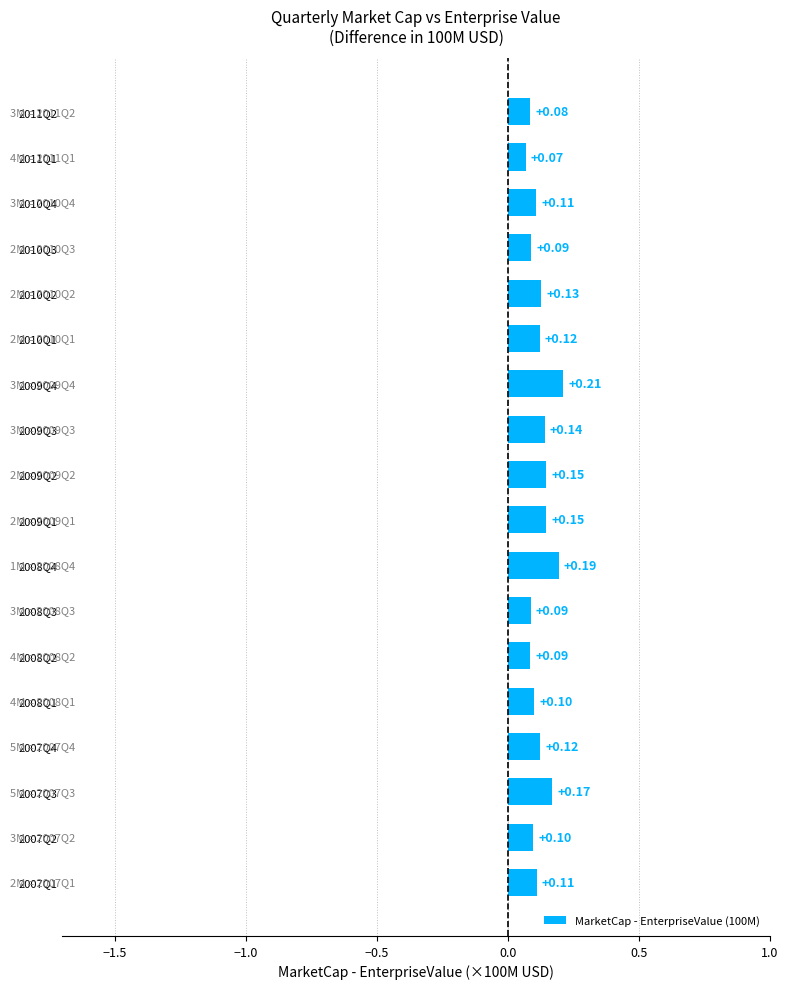

What is the difference between the maximum and minimum values?

0.1